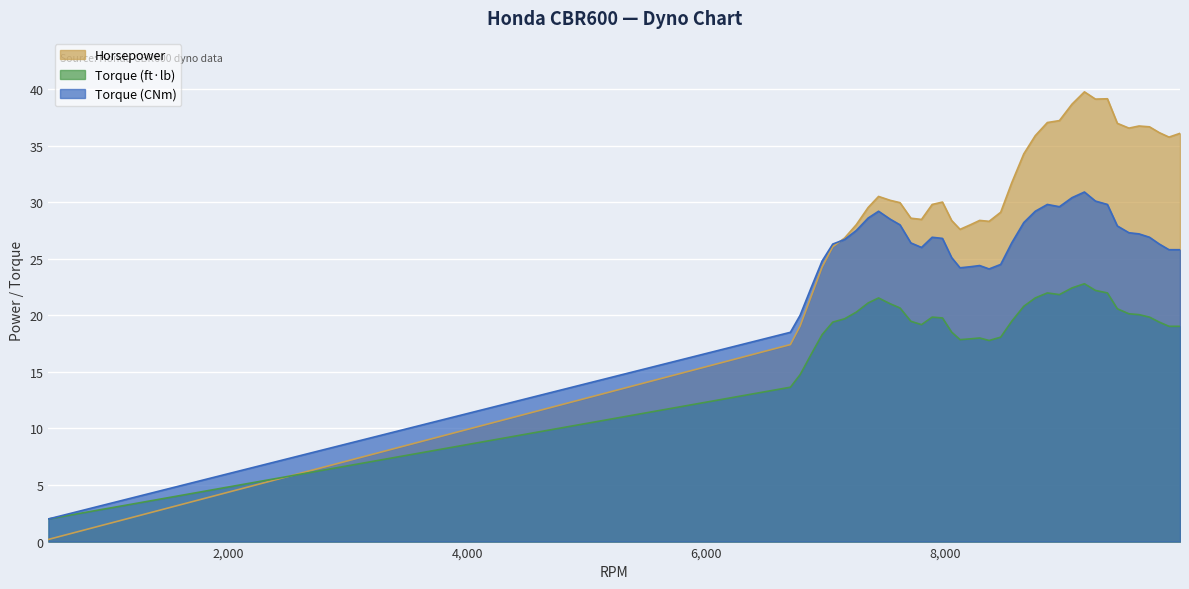

How many lines are shown in the chart?

3